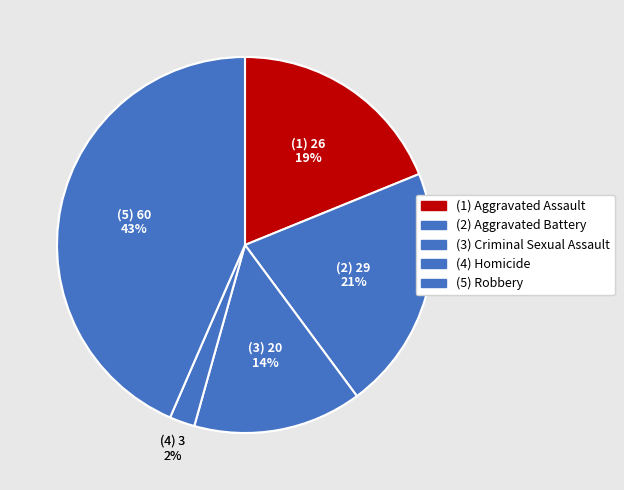

How many slices are in this pie chart?

5